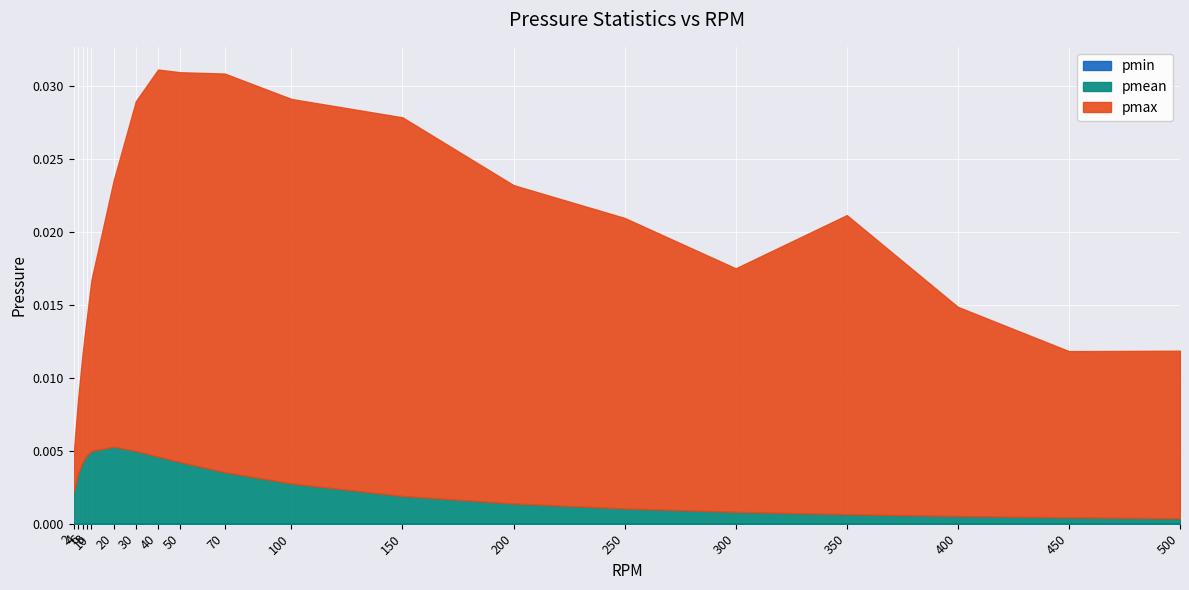

True or false: pmax and pmin intersect in this chart.

False